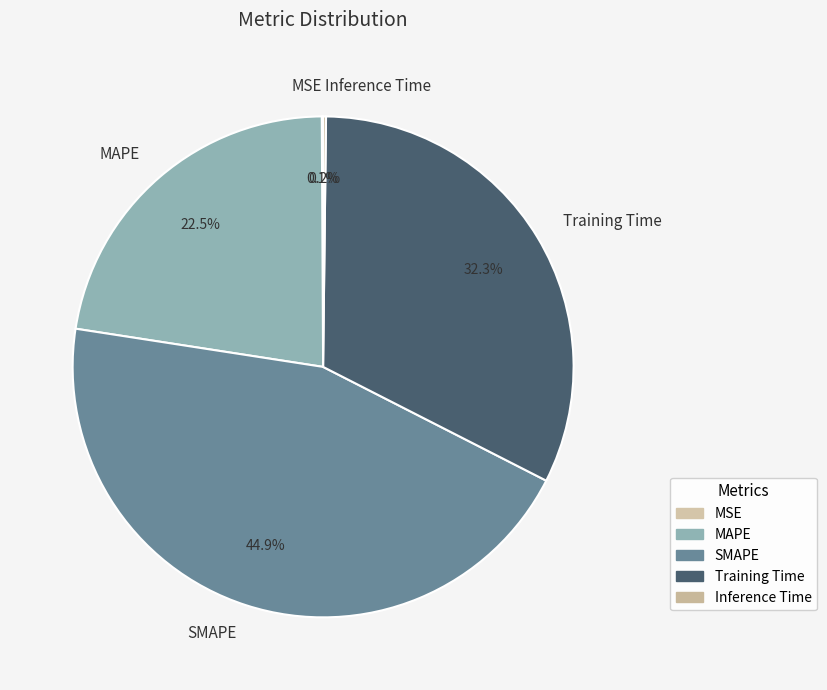

Does any single category account for the majority?

No